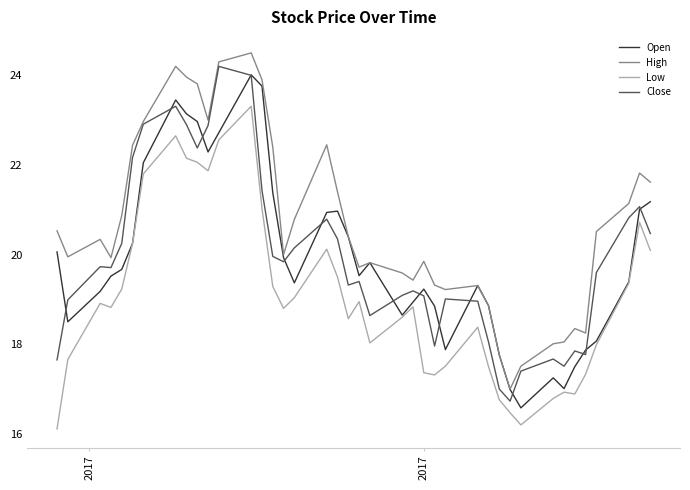

What is the difference between the second highest and second lowest values in the Close series?

7.0